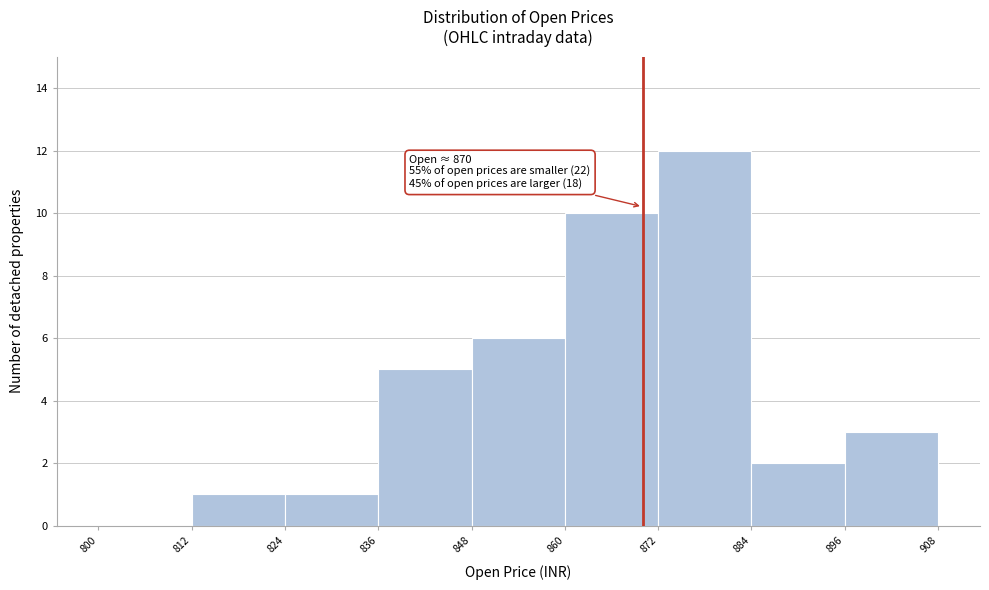

Over which range of the x-axis is the bar tallest?

872 to 884